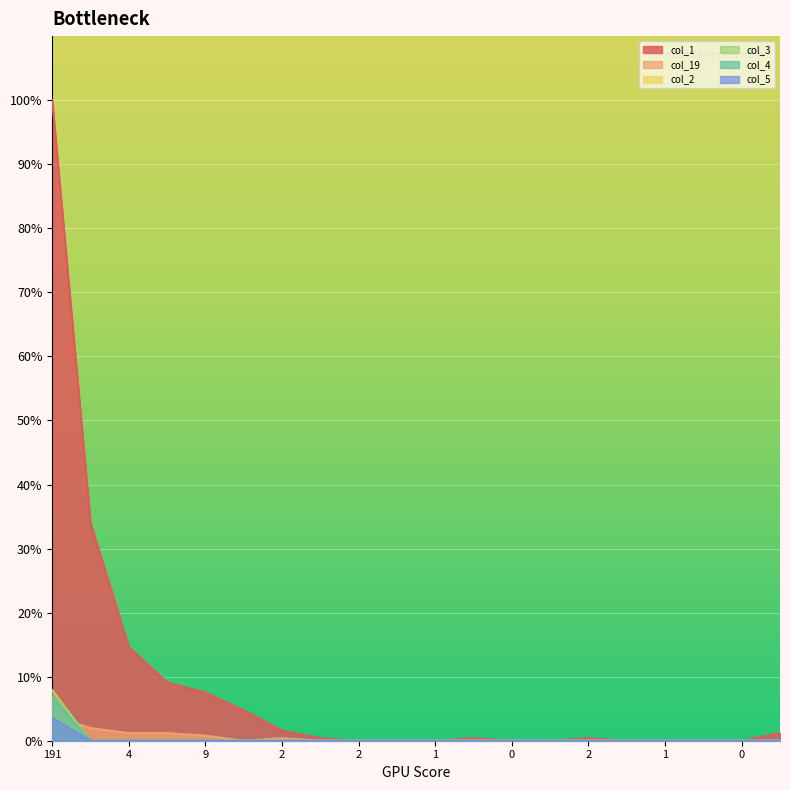

True or false: col_19 and col_1 intersect in this chart.

False